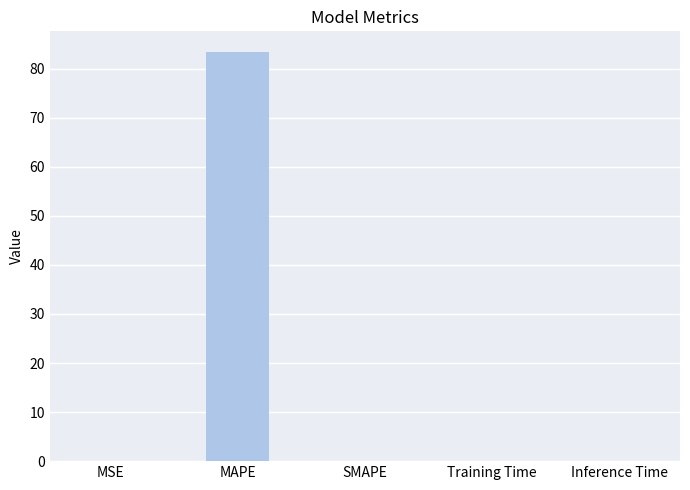

True or false: the data shows 0.0 at MSE.

True